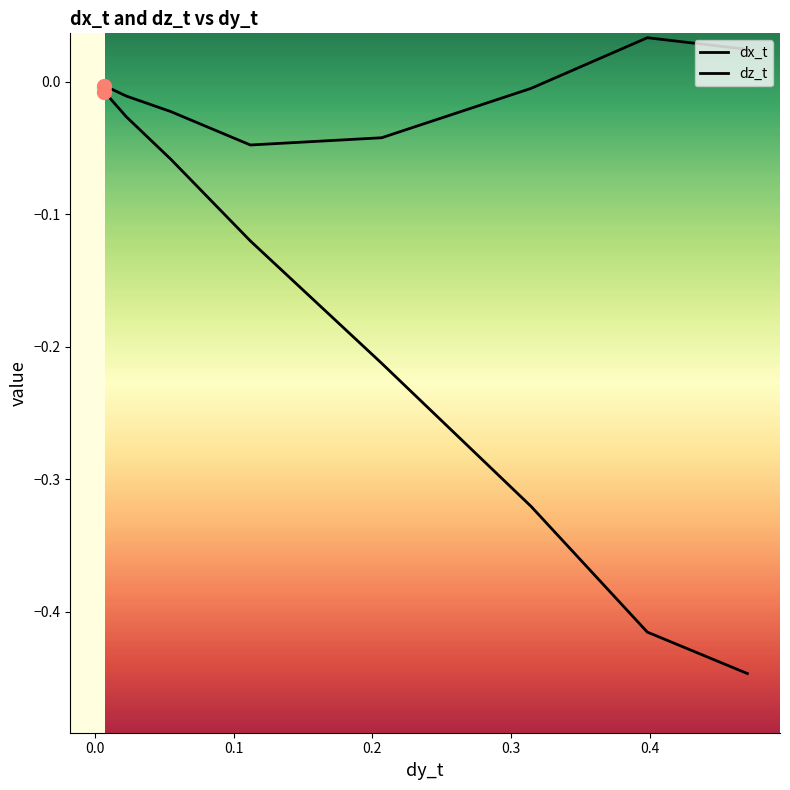

How many series are shown in this chart?

2